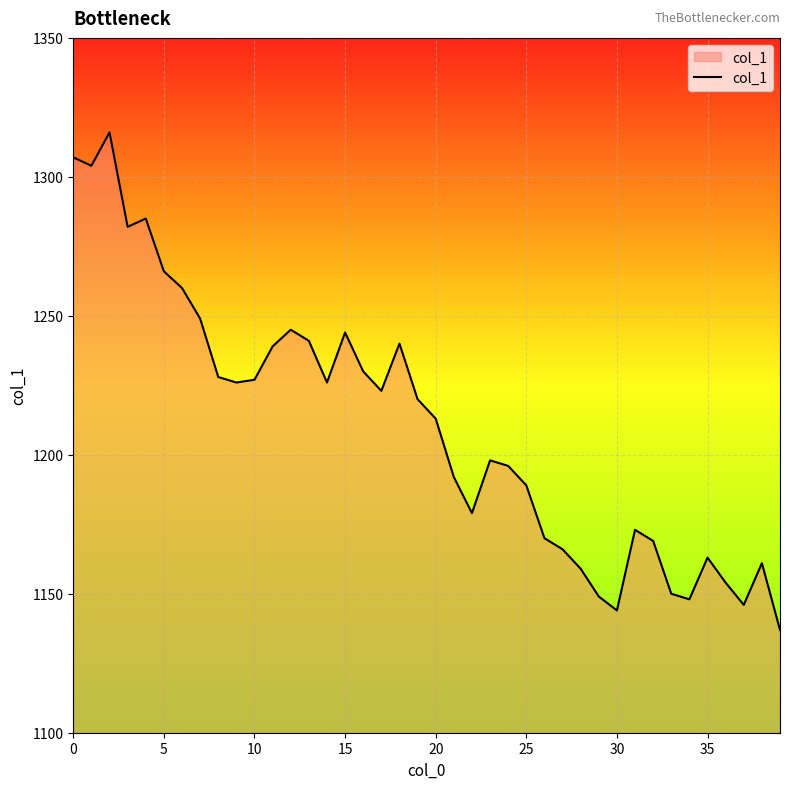

What is the minimum value shown in the chart?

1137